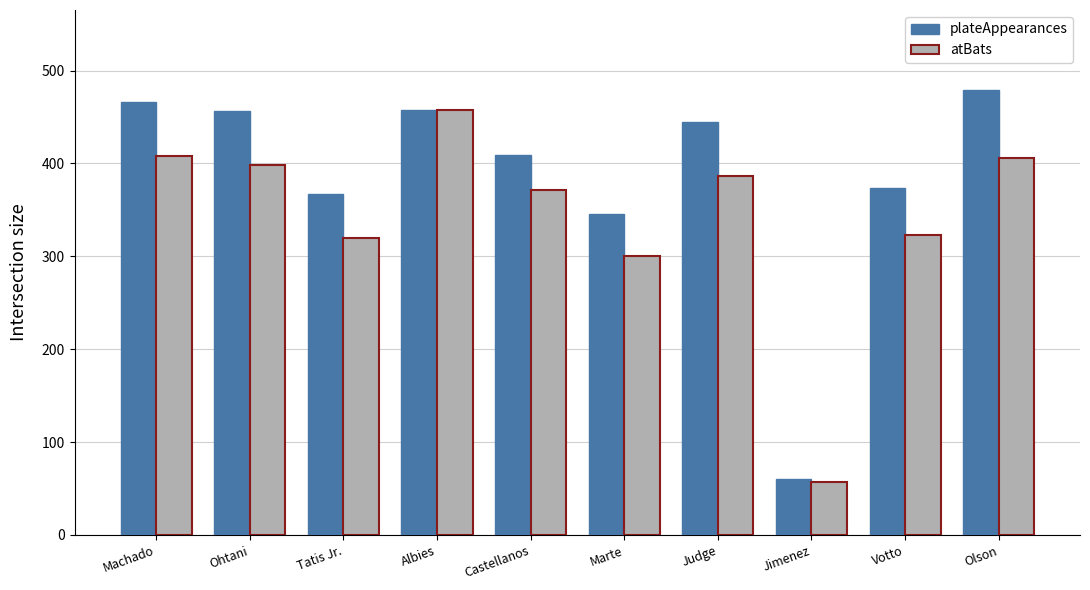

Is the value of plateAppearances at Olson greater than the value of atBats at Votto?

Yes